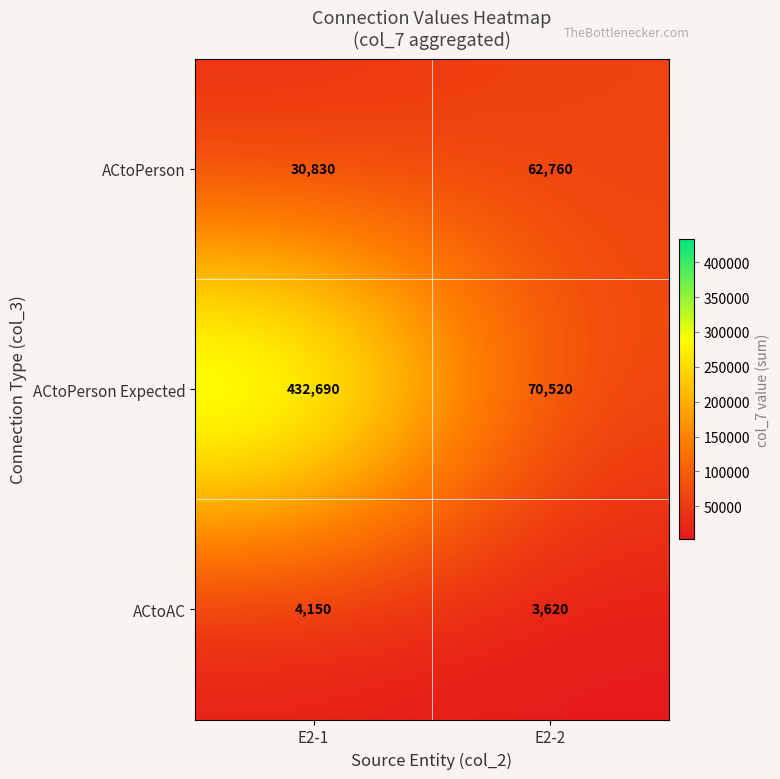

List the series in order of their peak value, highest first.

ACtoPerson Expected, ACtoPerson, ACtoAC